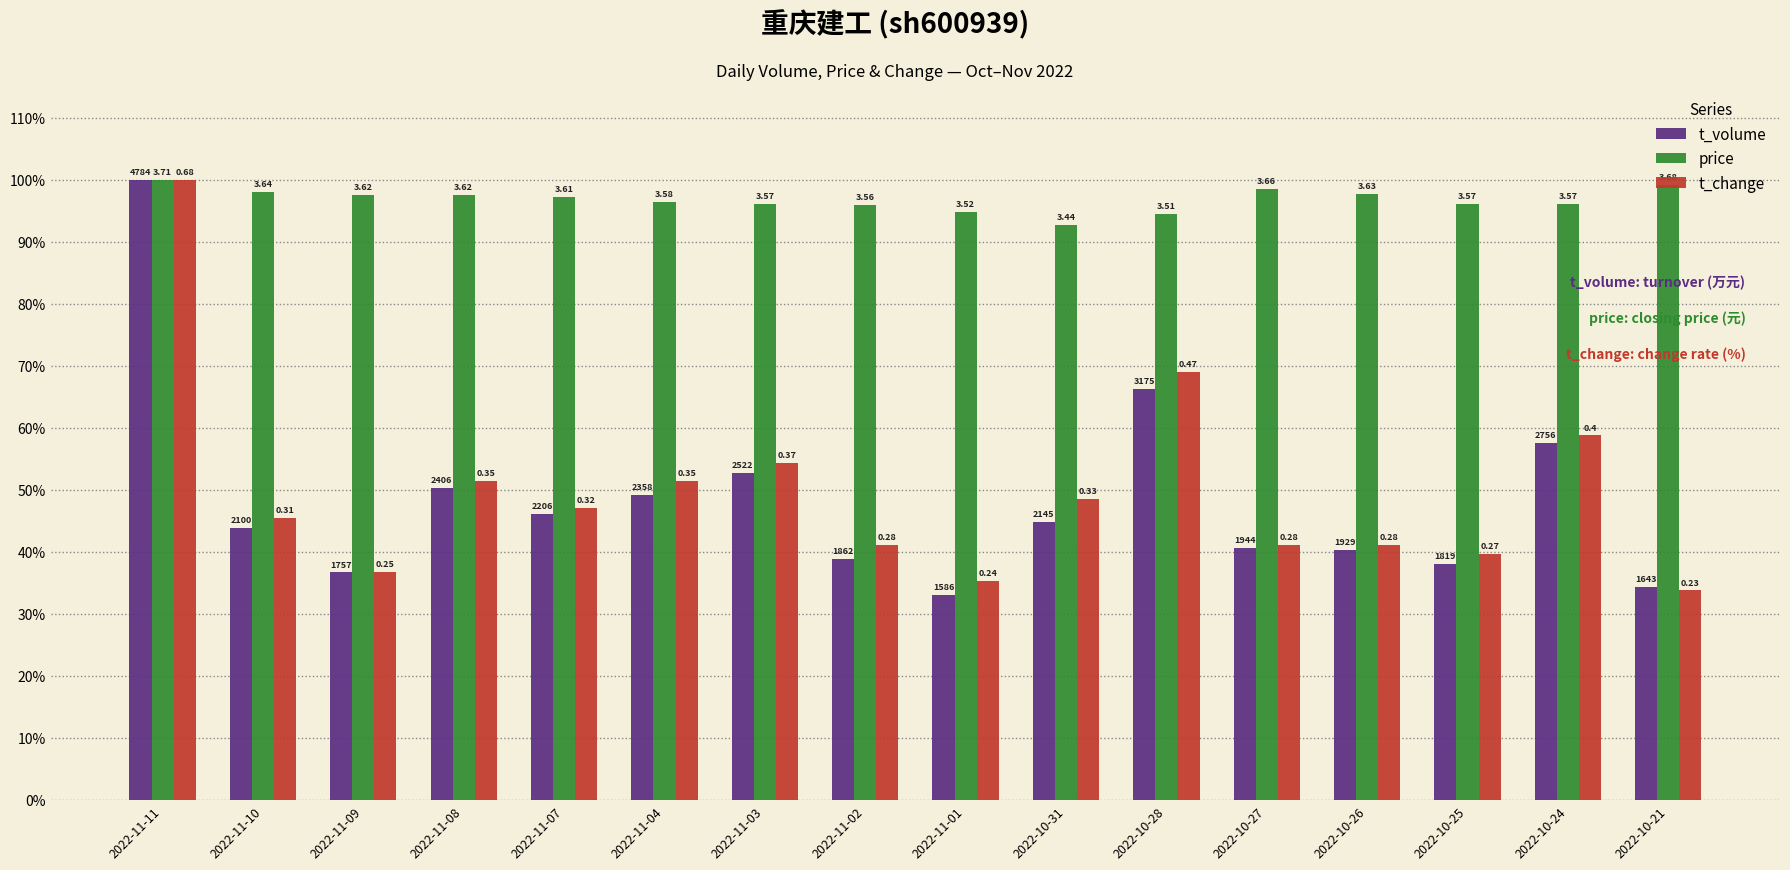

At which category is the sum across all series the highest?

2022-11-11